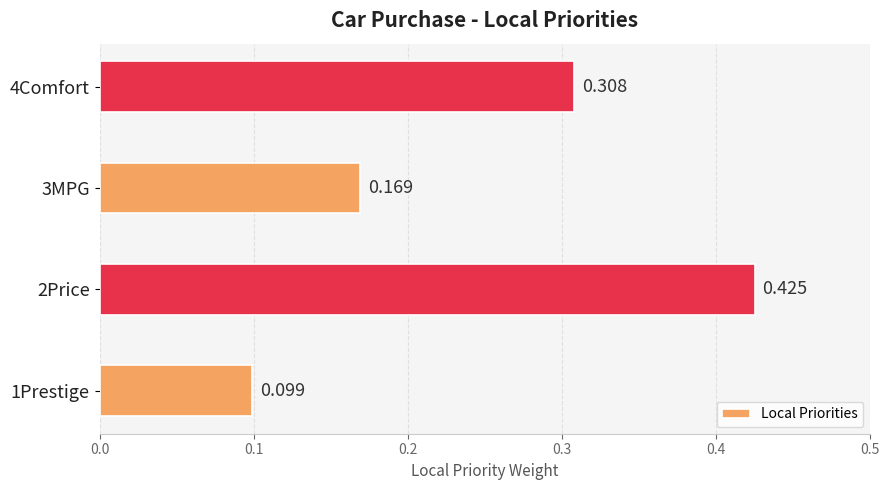

What is the minimum value shown in the chart?

0.1